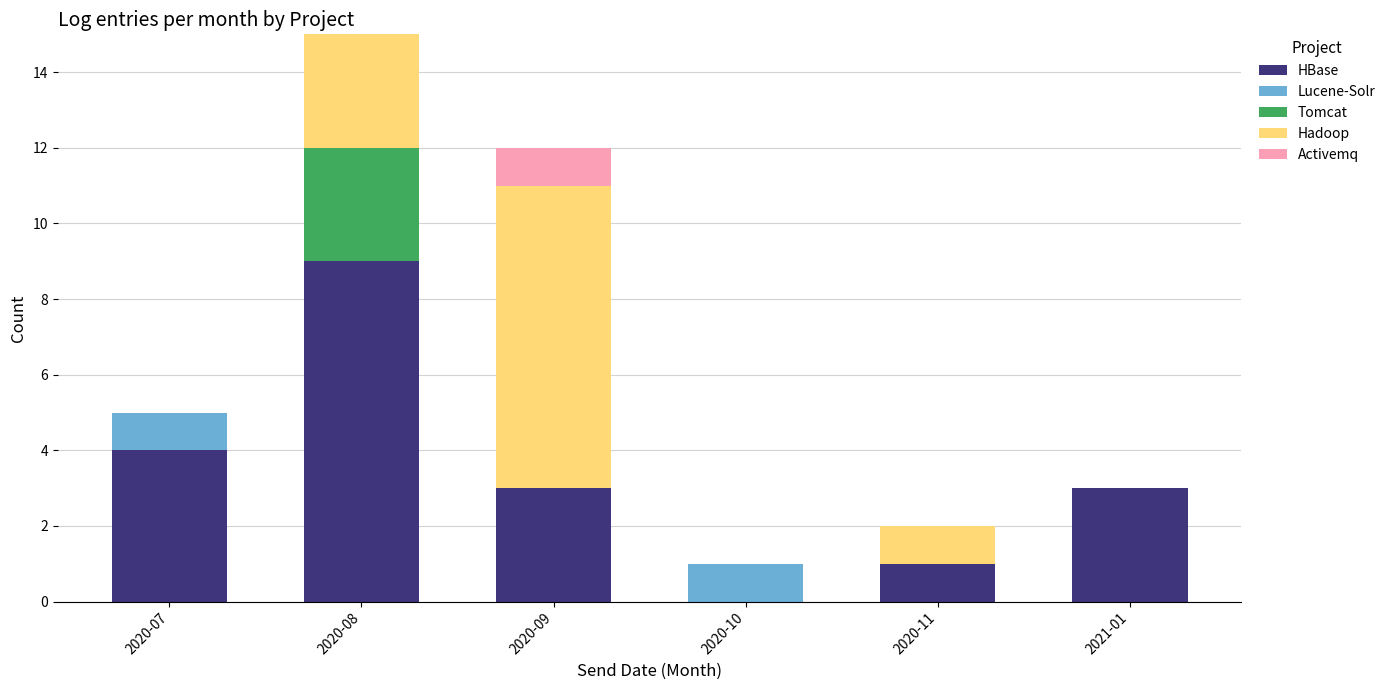

The HBase series shows 3 at 2021-01. True or false?

True